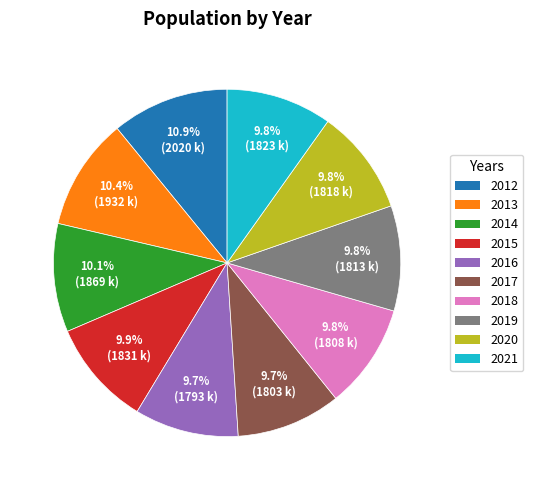

How many segments does this pie chart have?

10